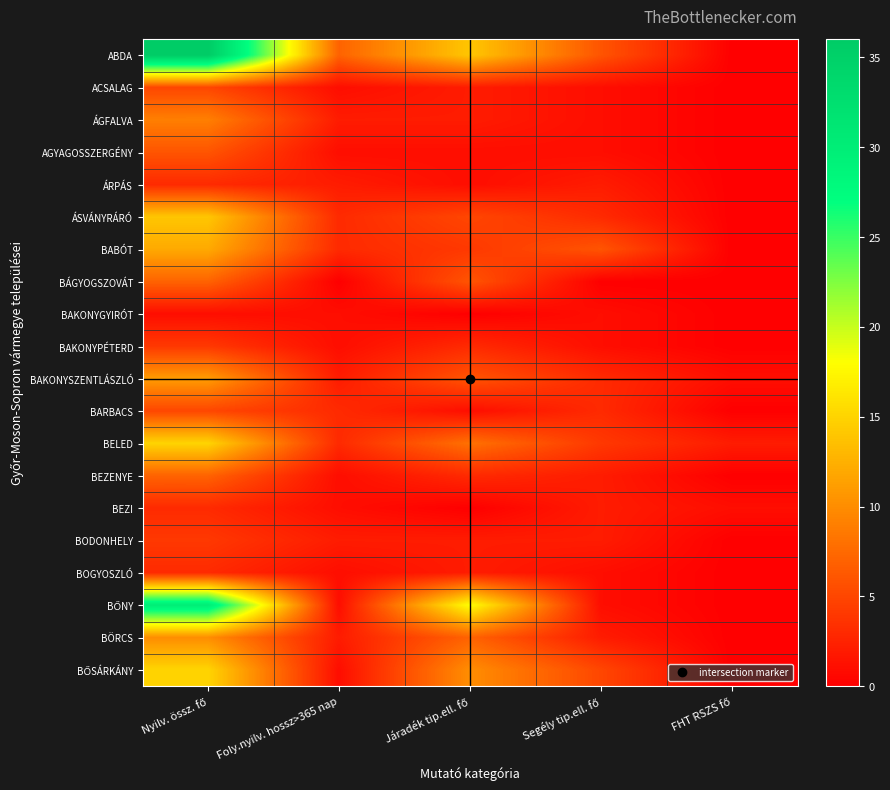

At how many categories does at least one series exceed 8?

2